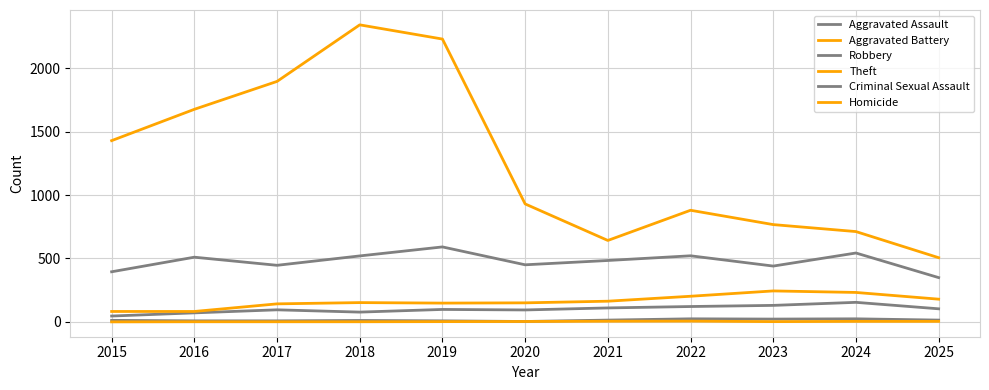

What is the total value across all series at 2015?

1964